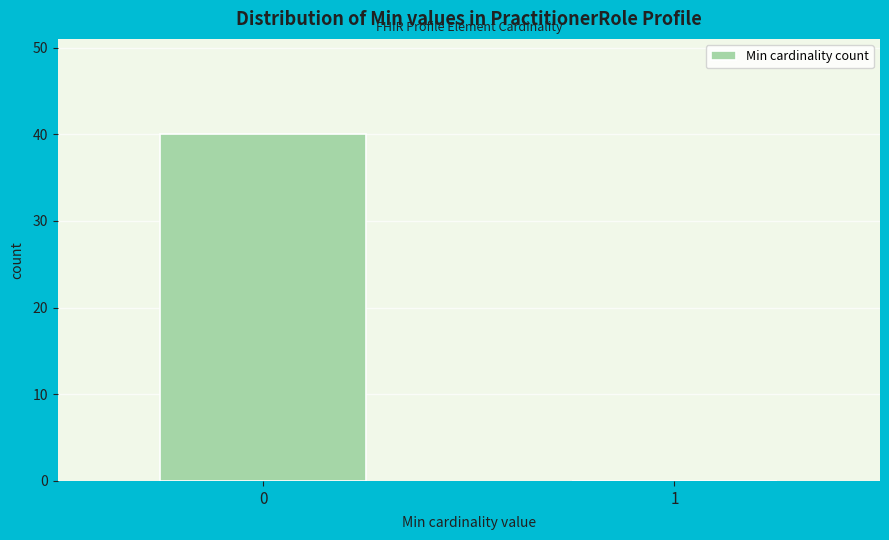

Reading right to left, extract all data points from this chart.

1=0	0=40